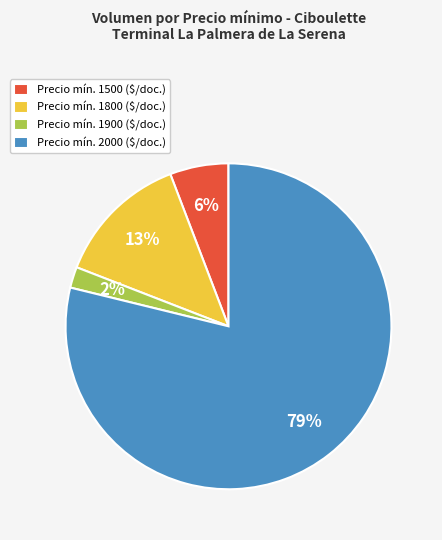

Does any single category account for the majority?

Yes